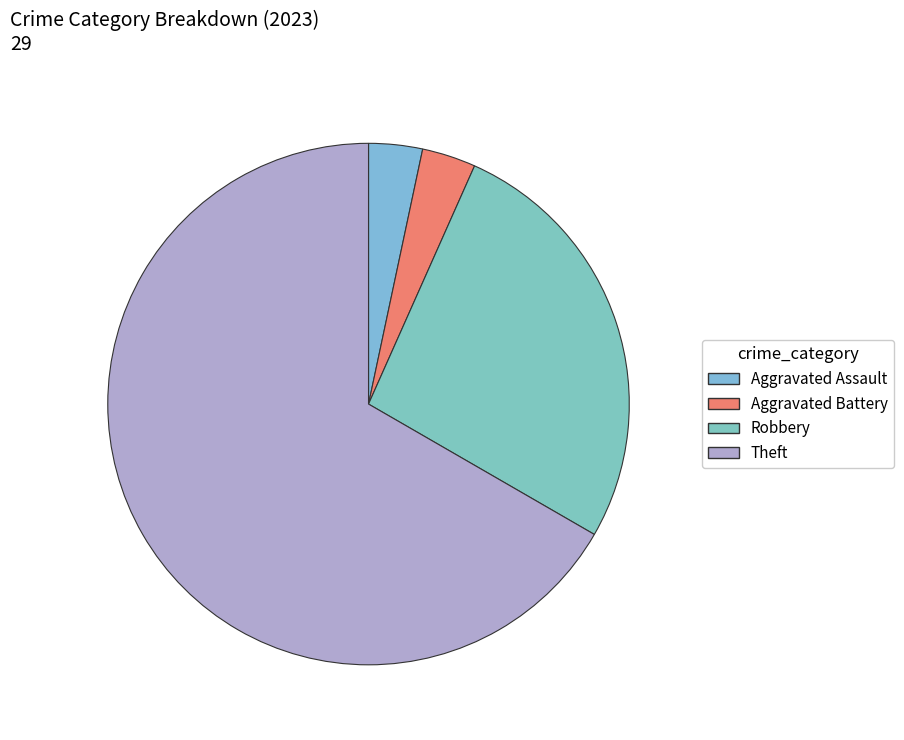

How many slices are in this pie chart?

4